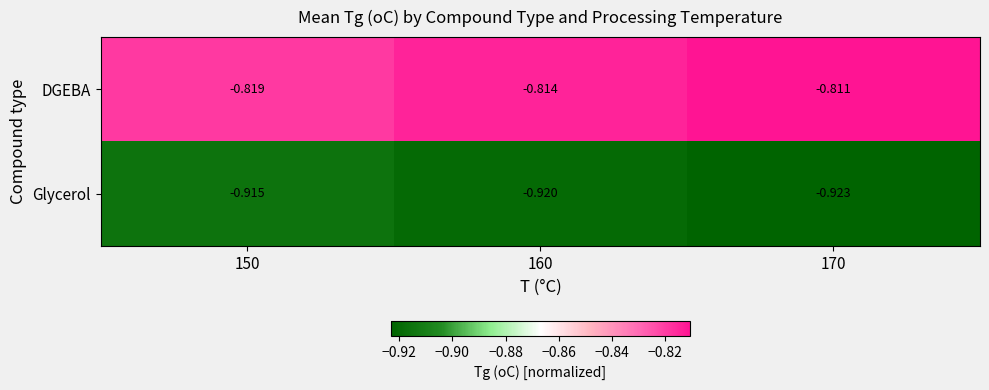

Rank the series by their average value, from highest to lowest.

DGEBA, Glycerol